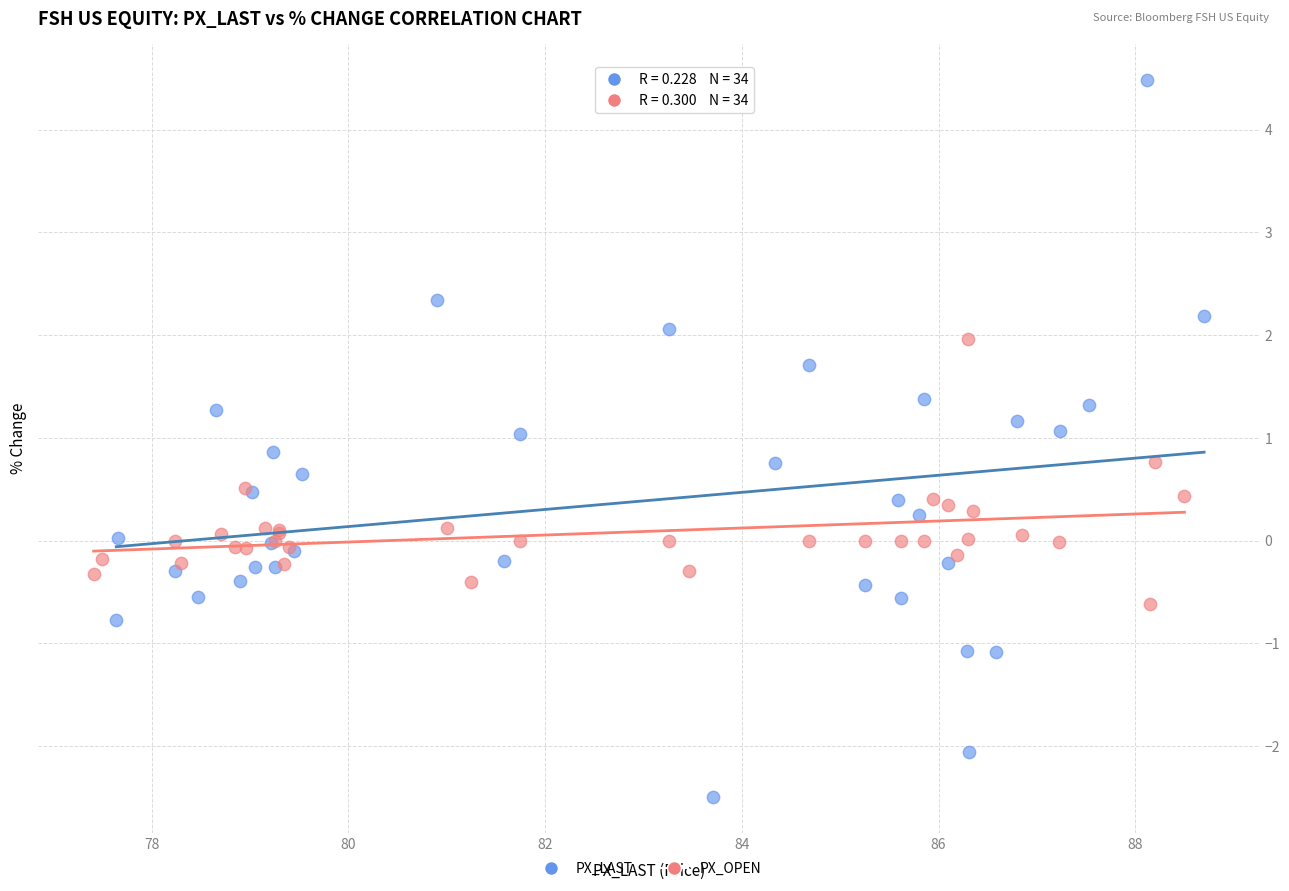

Which series contains the lowest Y value?

PX_LAST